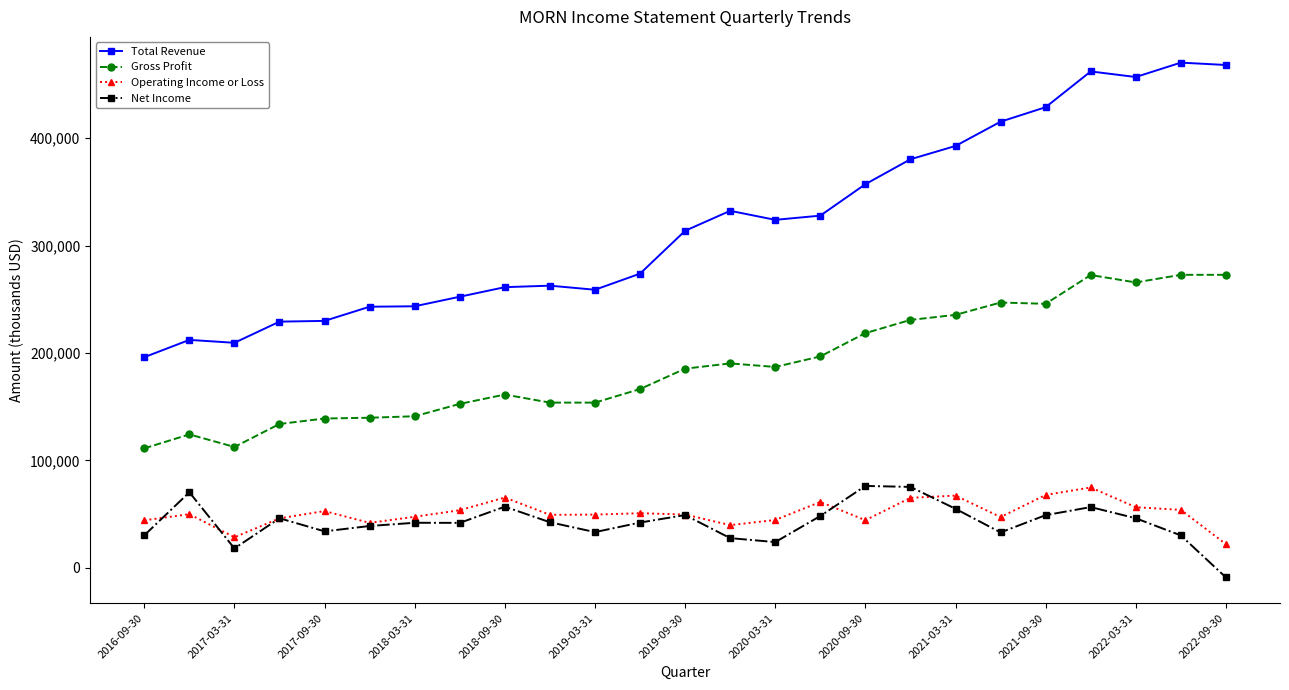

How many interior local valleys does the Net Income series have?

6